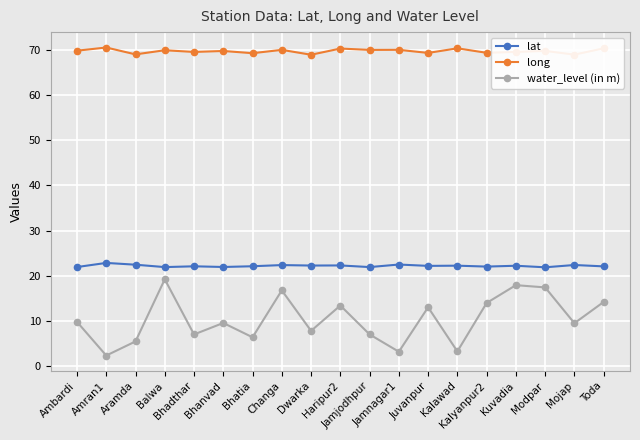

Count the number of categories in the chart.

19